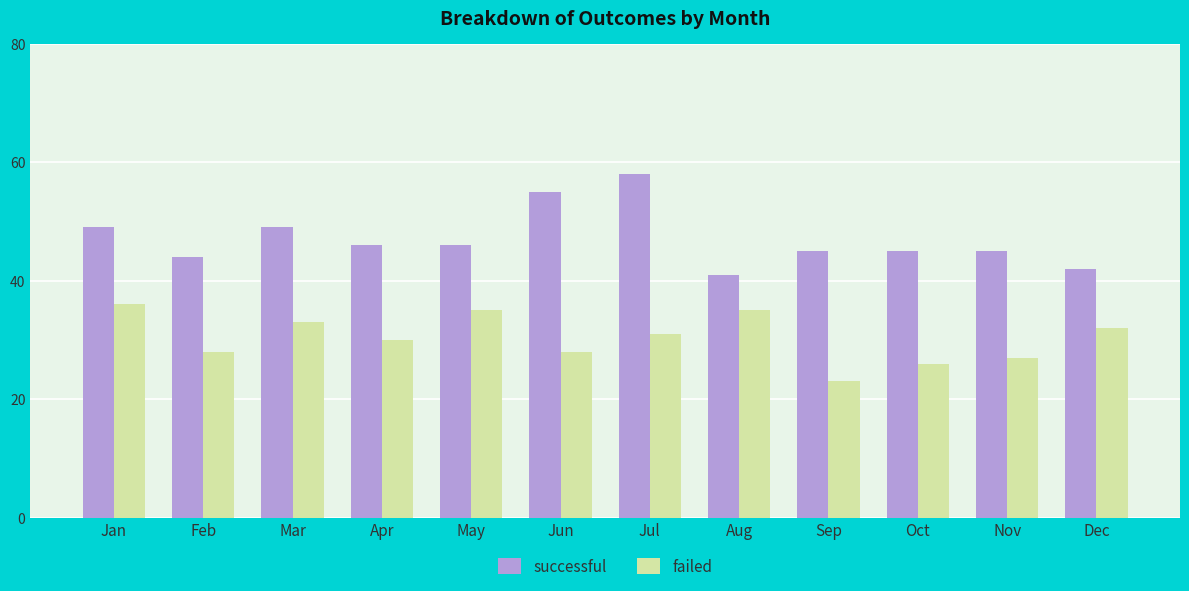

What is the sum of the successful values at Feb and Nov?

89